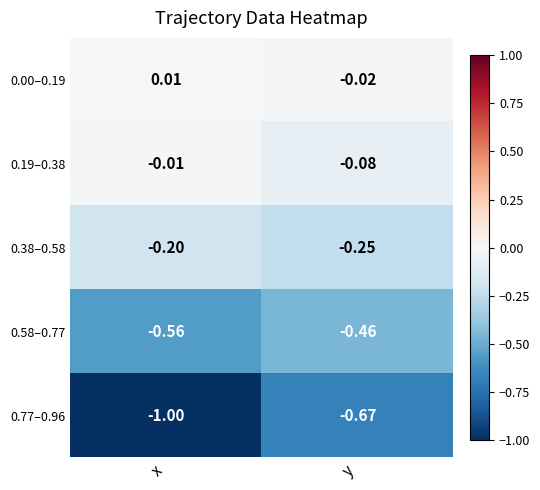

At which category is the sum across all series the highest?

y